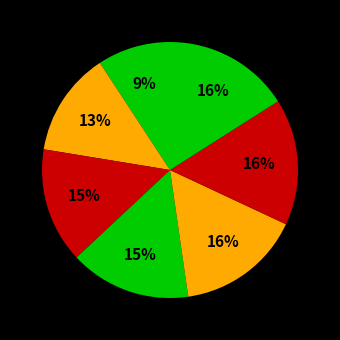

How many segments does this pie chart have?

7